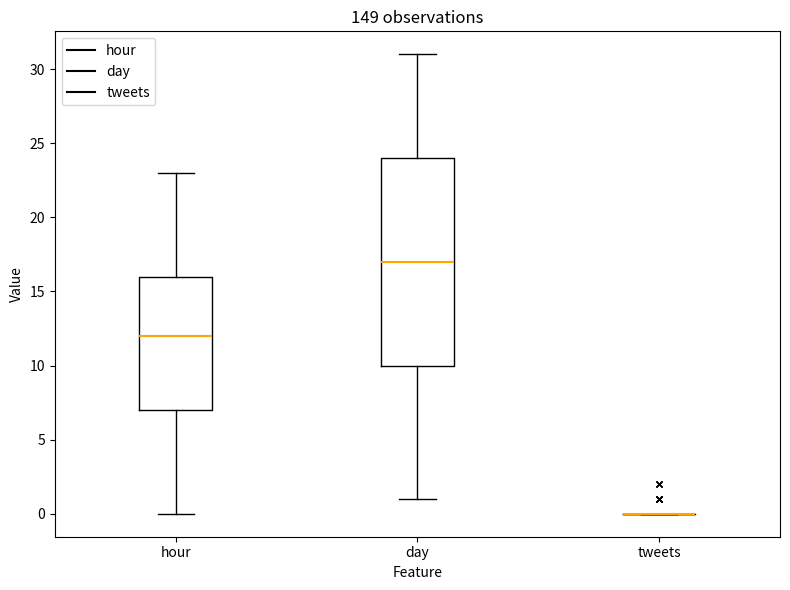

Reading left to right, transcribe this box plot: for each box, give where its median line is, the range the box spans, and where its two whiskers end, as read against the y-axis. The values are not printed on the chart, so give them approximately, as read against the axis.

hour: median 12, box 7 to 16, whiskers 0 to 23
day: median 17, box 10 to 24, whiskers 1 to 31
tweets: box collapsed to a line at 0, whiskers 0 to 0